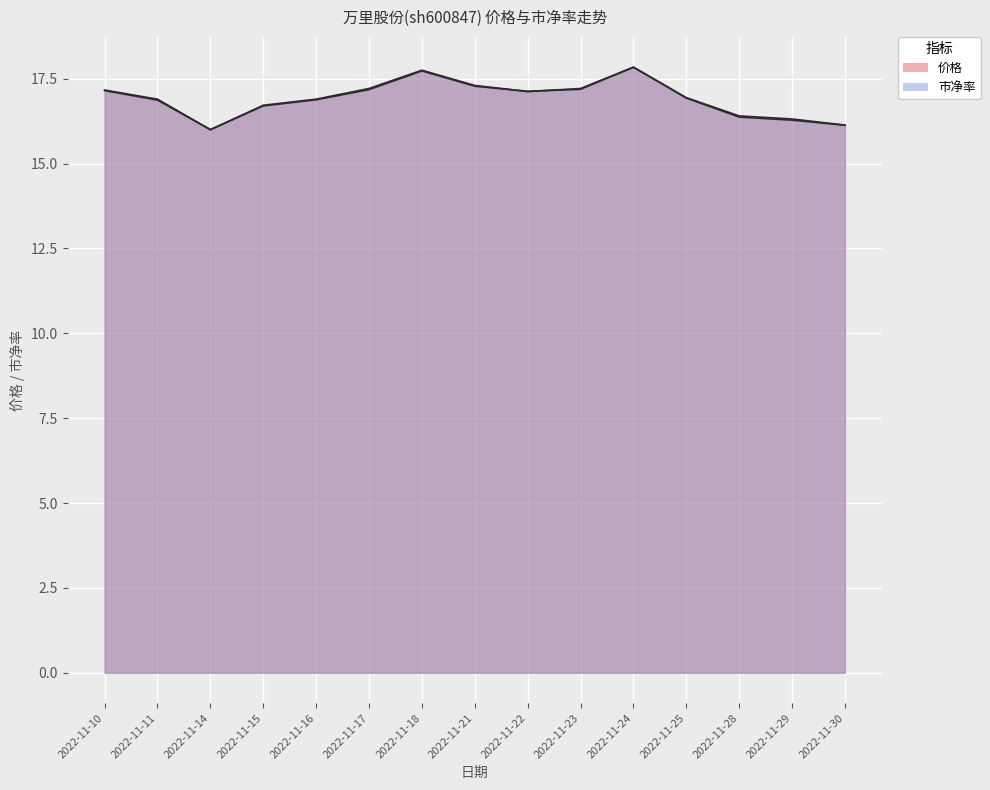

What is the difference between the maximum and minimum values in the 价格 series?

1.8